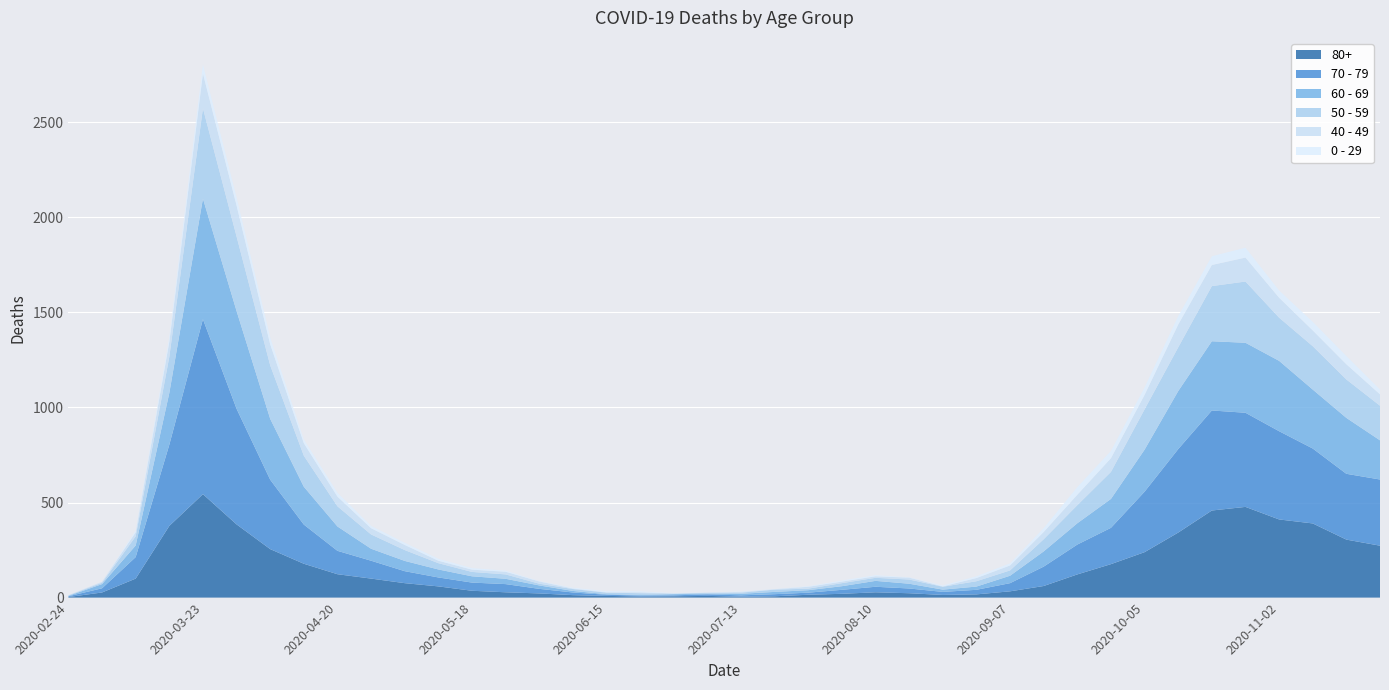

Reading left to right, extract all data points from this chart.

80+: 3	27	100	377	544	385	255	178	123	100	76	59	36	28	22	13	9	6	7	9	5	7	15	20	28	23	14	17	33	61	122	176	239	342	458	477	411	390	305	273
70 - 79: 4	22	113	427	920	608	365	206	123	94	63	47	43	43	24	14	6	5	5	8	7	11	11	21	29	25	16	24	43	102	157	191	318	439	526	495	464	394	346	348
60 - 69: 2	22	61	272	634	514	320	199	128	63	54	42	33	28	18	8	3	3	6	3	8	12	13	19	31	25	12	17	39	80	112	152	221	305	364	368	370	310	294	206
50 - 59: 3	7	48	190	475	392	281	163	106	75	57	33	23	23	9	10	8	9	3	5	6	12	8	16	16	22	15	28	28	64	95	142	212	230	290	322	227	228	202	182
40 - 49: 0	5	21	79	183	163	111	66	51	33	27	13	12	14	12	3	2	5	1	1	4	2	10	8	8	10	2	17	26	38	55	72	76	120	111	126	105	83	80	60
0 - 29: 1	0	10	25	47	42	36	19	20	12	11	10	8	6	2	4	6	5	2	1	2	1	3	6	6	2	5	9	11	20	40	38	39	44	46	52	38	45	43	25